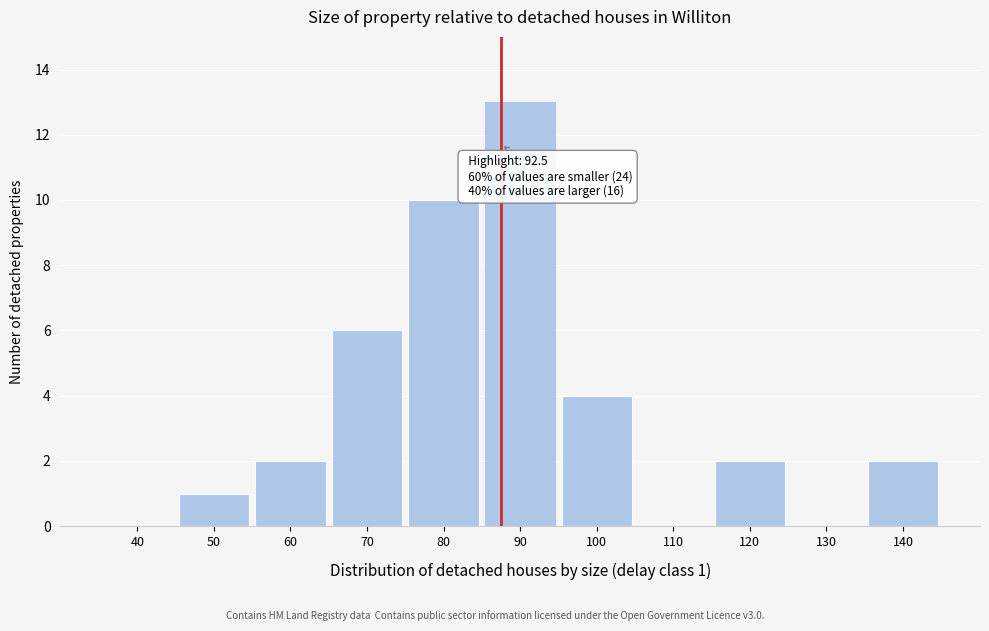

Reading left to right, what are all the values shown in this chart?

40=0	50=1	60=2	70=6	80=10	90=13	100=4	110=0	120=2	130=0	140=2